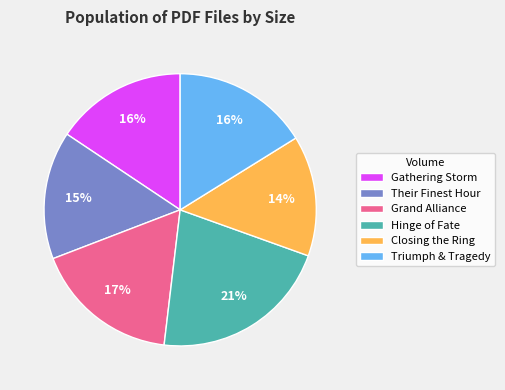

Combined, do Their Finest Hour and Hinge of Fate account for over 50%?

No